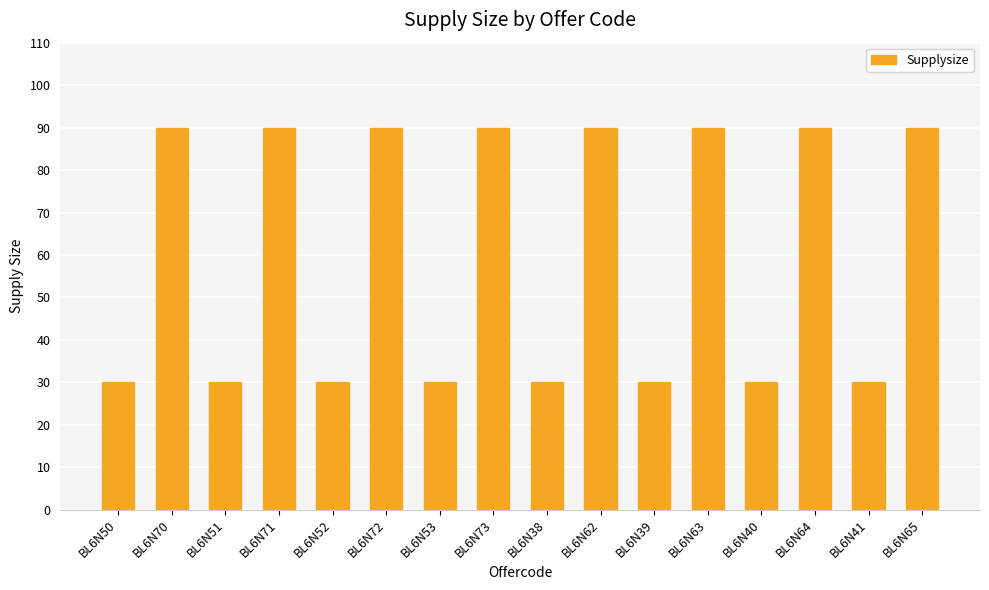

How many bars are there in total?

16